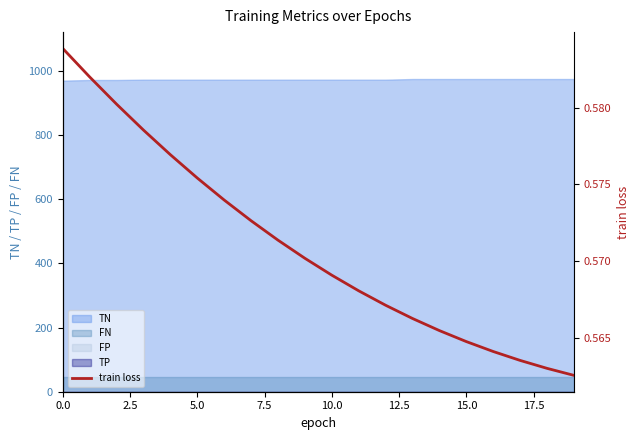

True or false: FN and TN intersect in this chart.

False